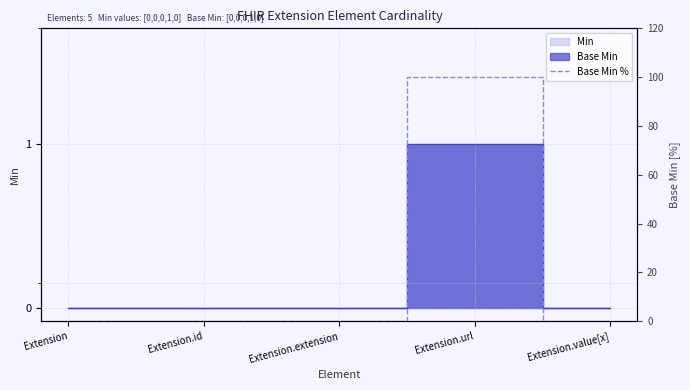

Where is the data nearest to the value 49?

Extension